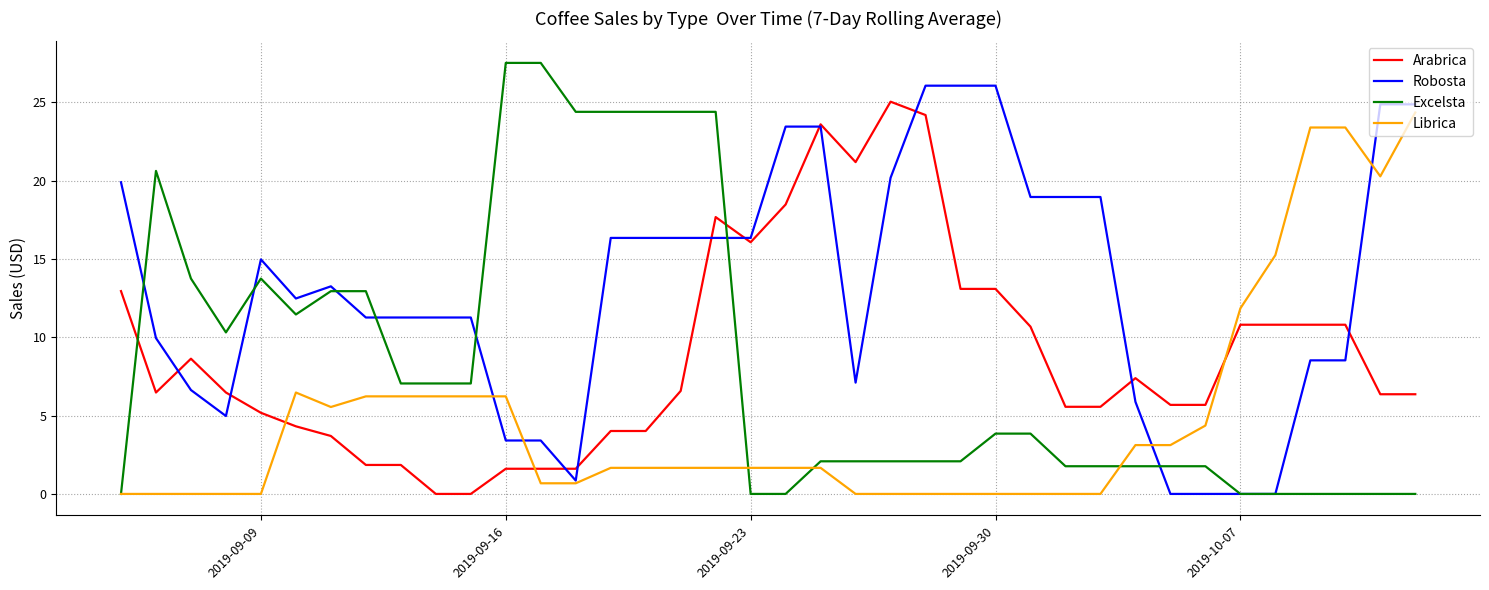

True or false: Arabrica has more than 1 points higher than both neighbors.

True